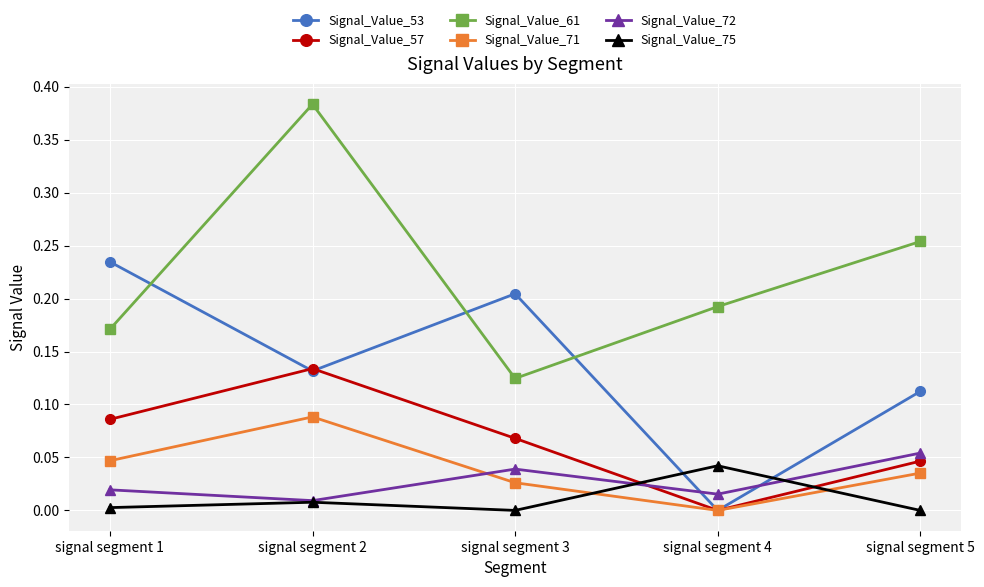

Between signal segment 3 and signal segment 5, which series saw the biggest shift?

Signal_Value_61